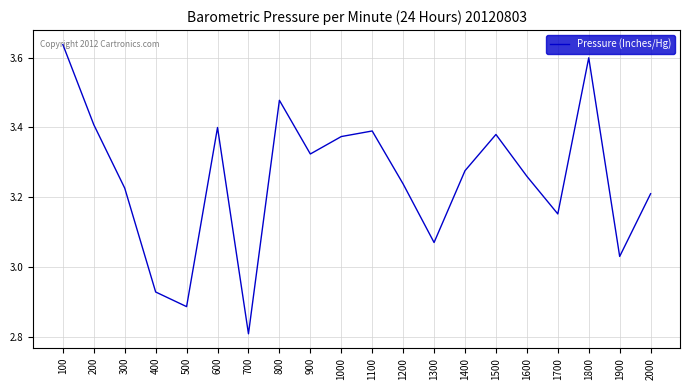

Where is the first local maximum?

600